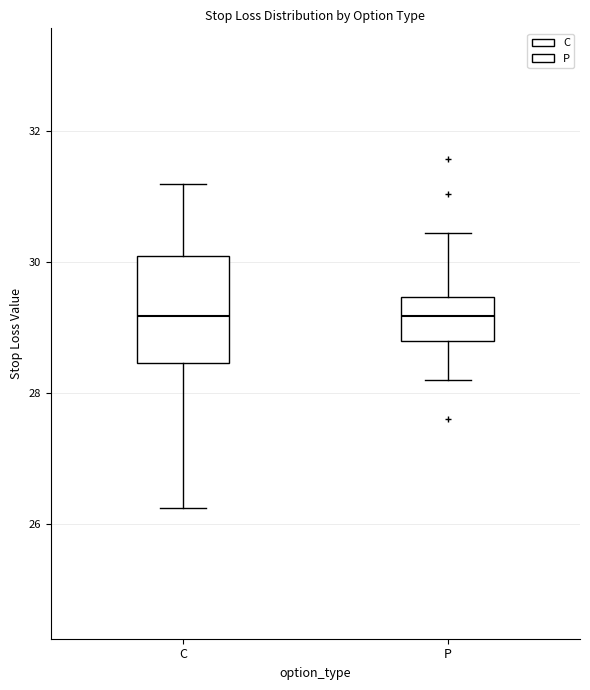

Where does the lower whisker of the box for P end on the y-axis? The values are not printed on the chart, so give them approximately, as read against the axis.

28.2